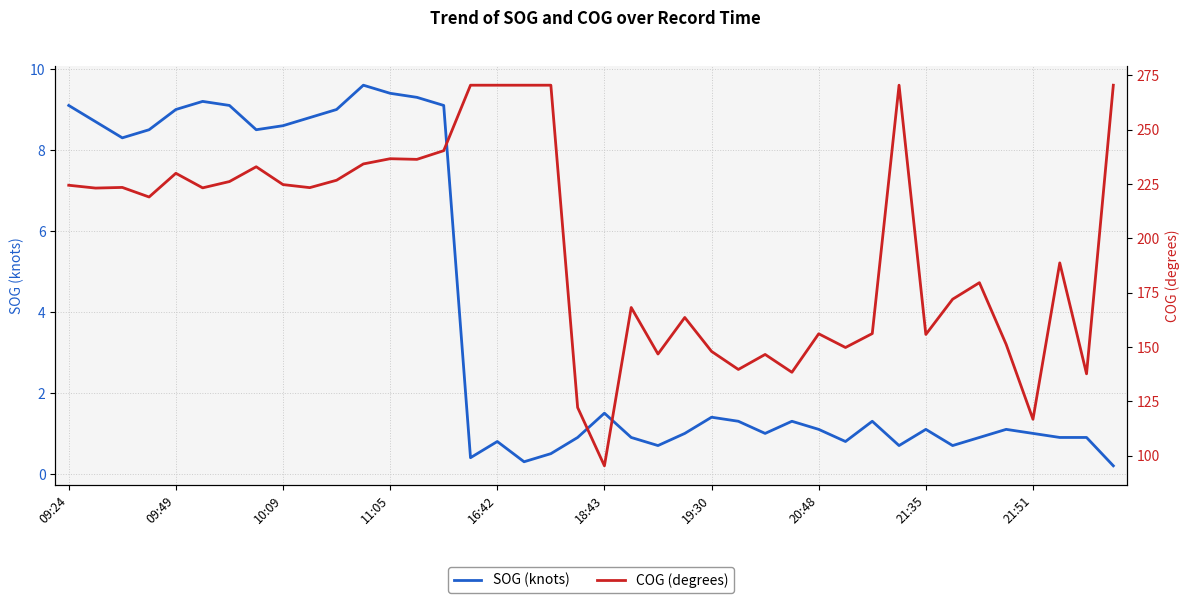

Is the value of COG (degrees) at 35 greater than the value of SOG (knots) at 33?

Yes